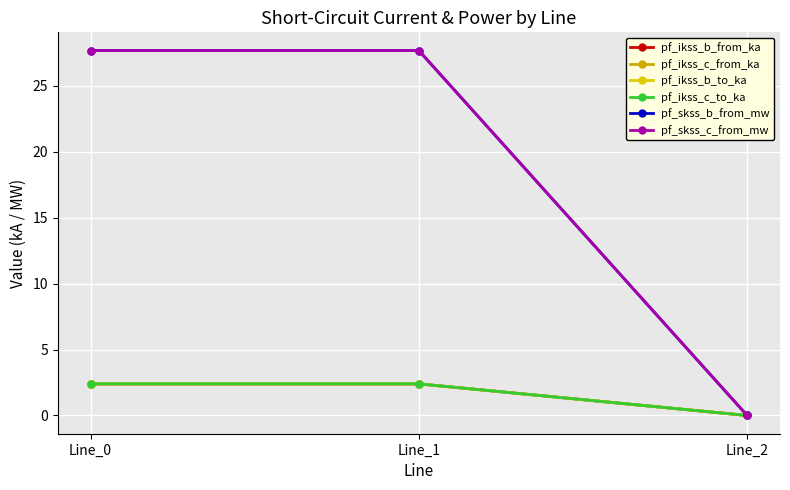

Is this an area chart (filled region under the line)?

No